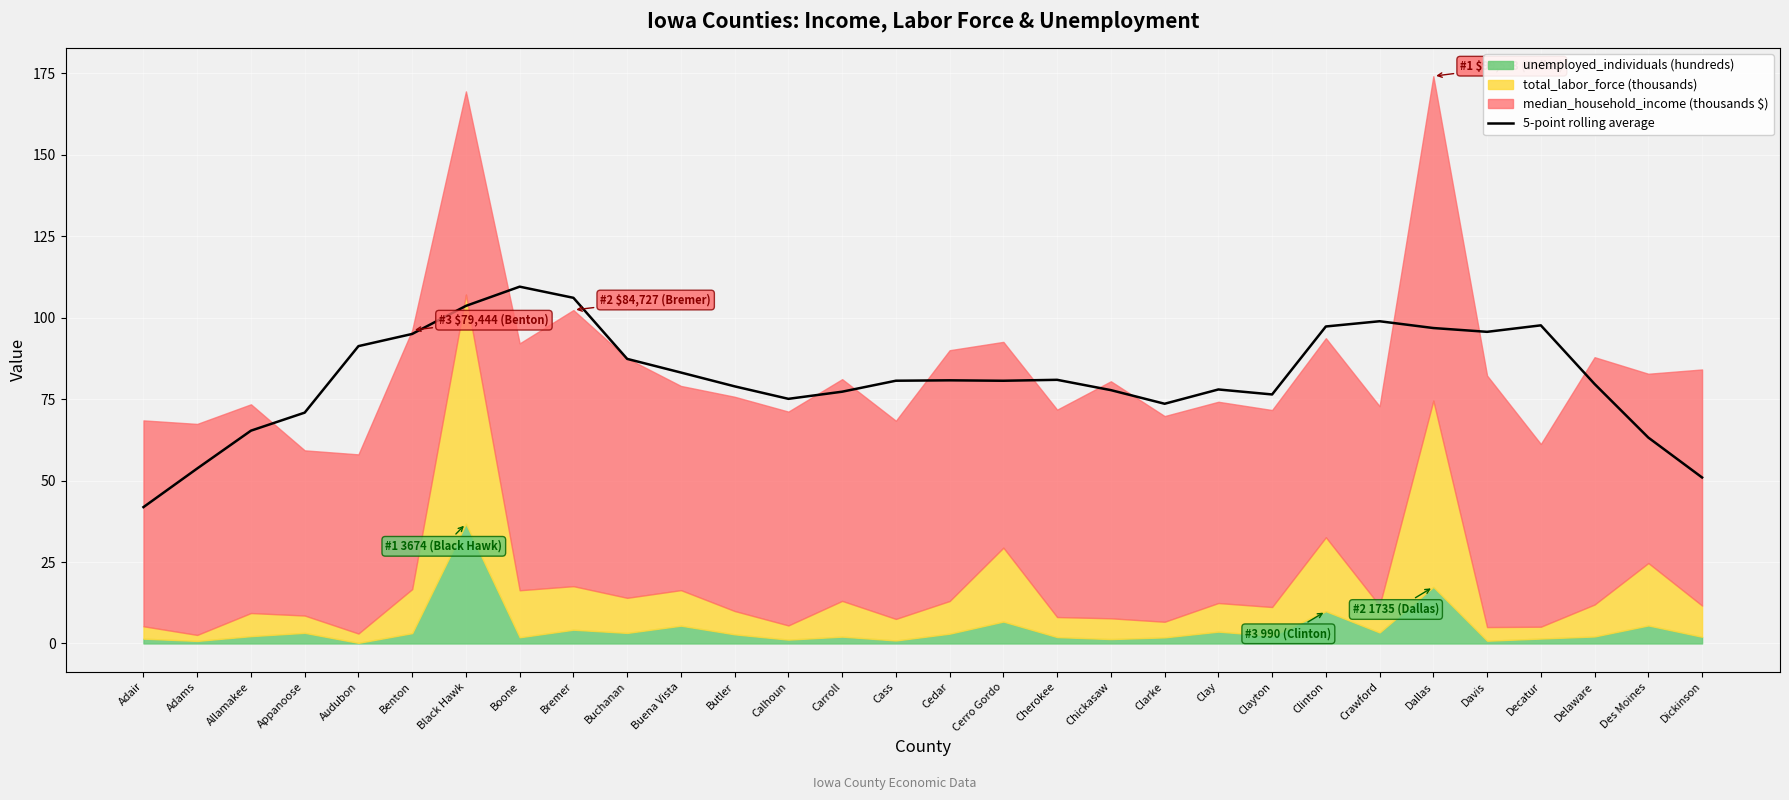

What is the maximum value for 5-point rolling average?

109.5